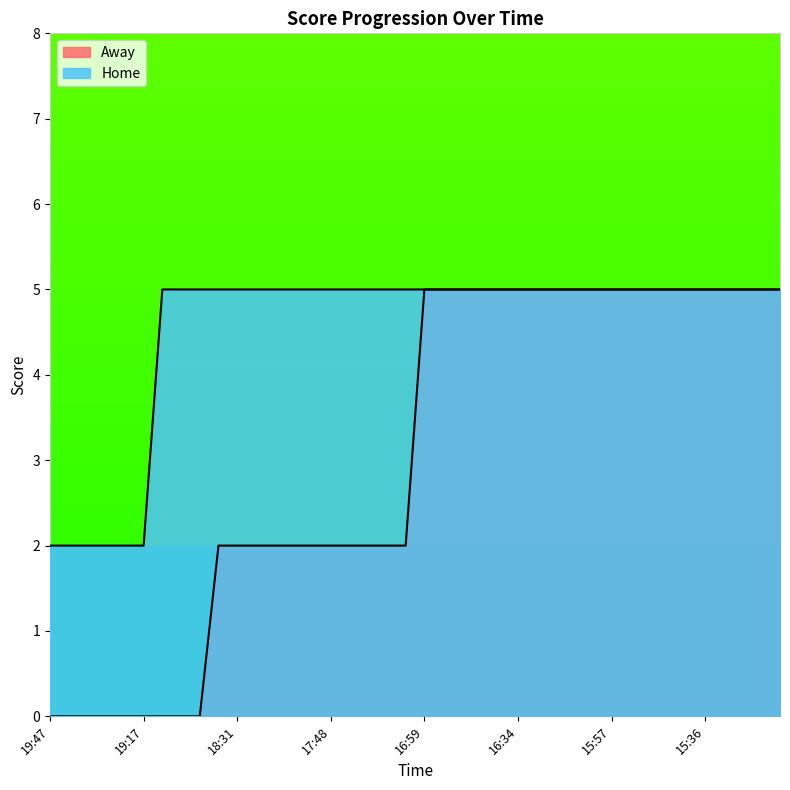

What is the approximate value of Home at 15:36?

5